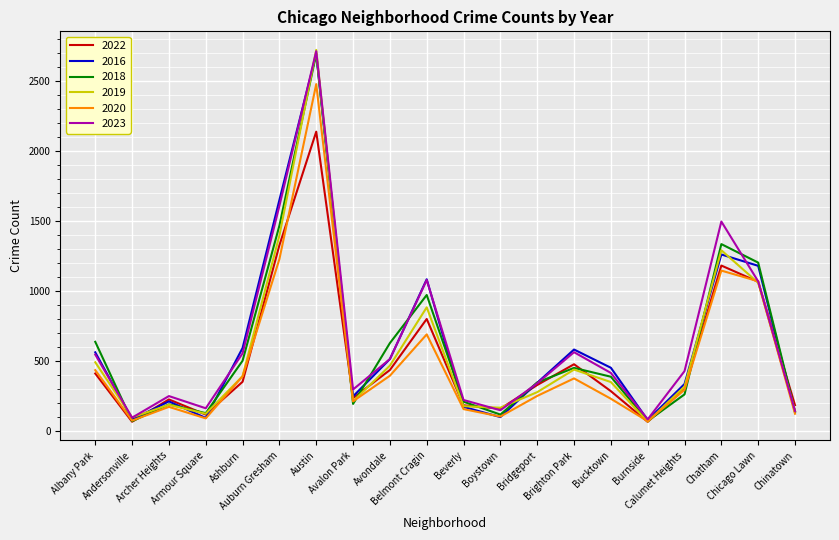

True or false: 2022 has more than 0 points higher than both neighbors.

True